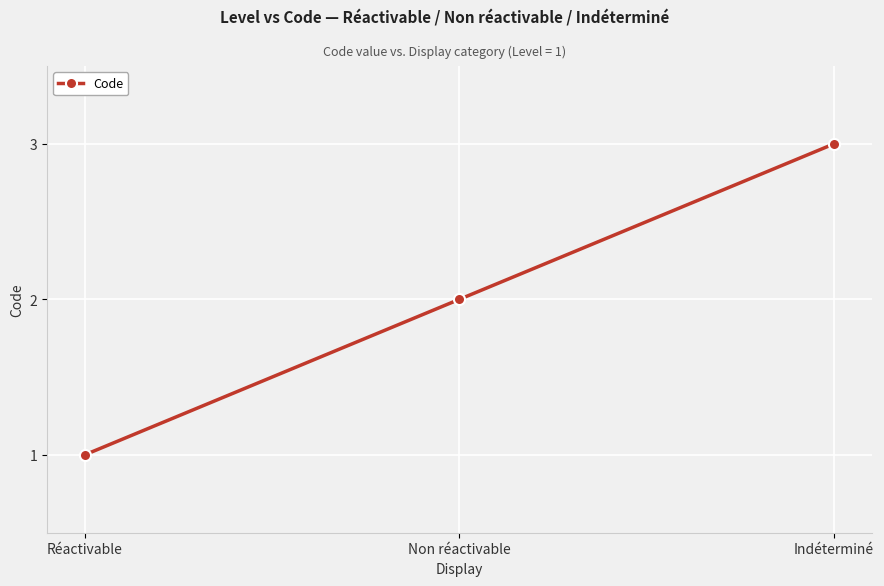

List the labels in order of value, smallest first.

Réactivable, Non réactivable, Indéterminé